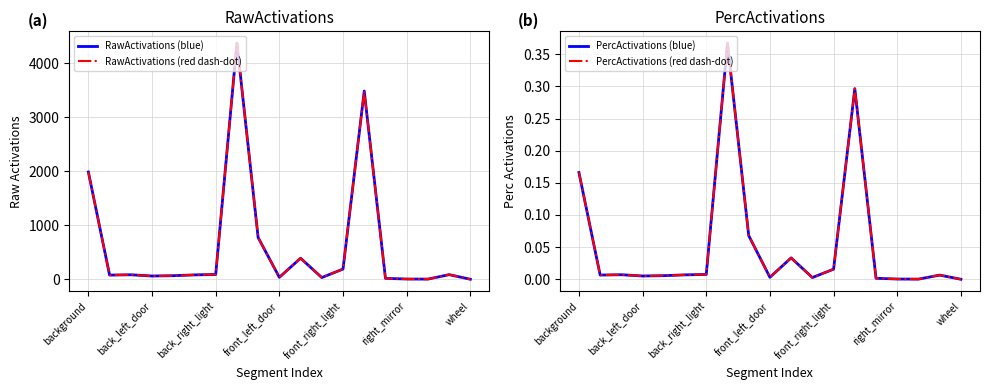

Rank the series by their maximum value, from lowest to highest.

PercActivations (blue), PercActivations (red dash-dot), RawActivations (blue), RawActivations (red dash-dot)